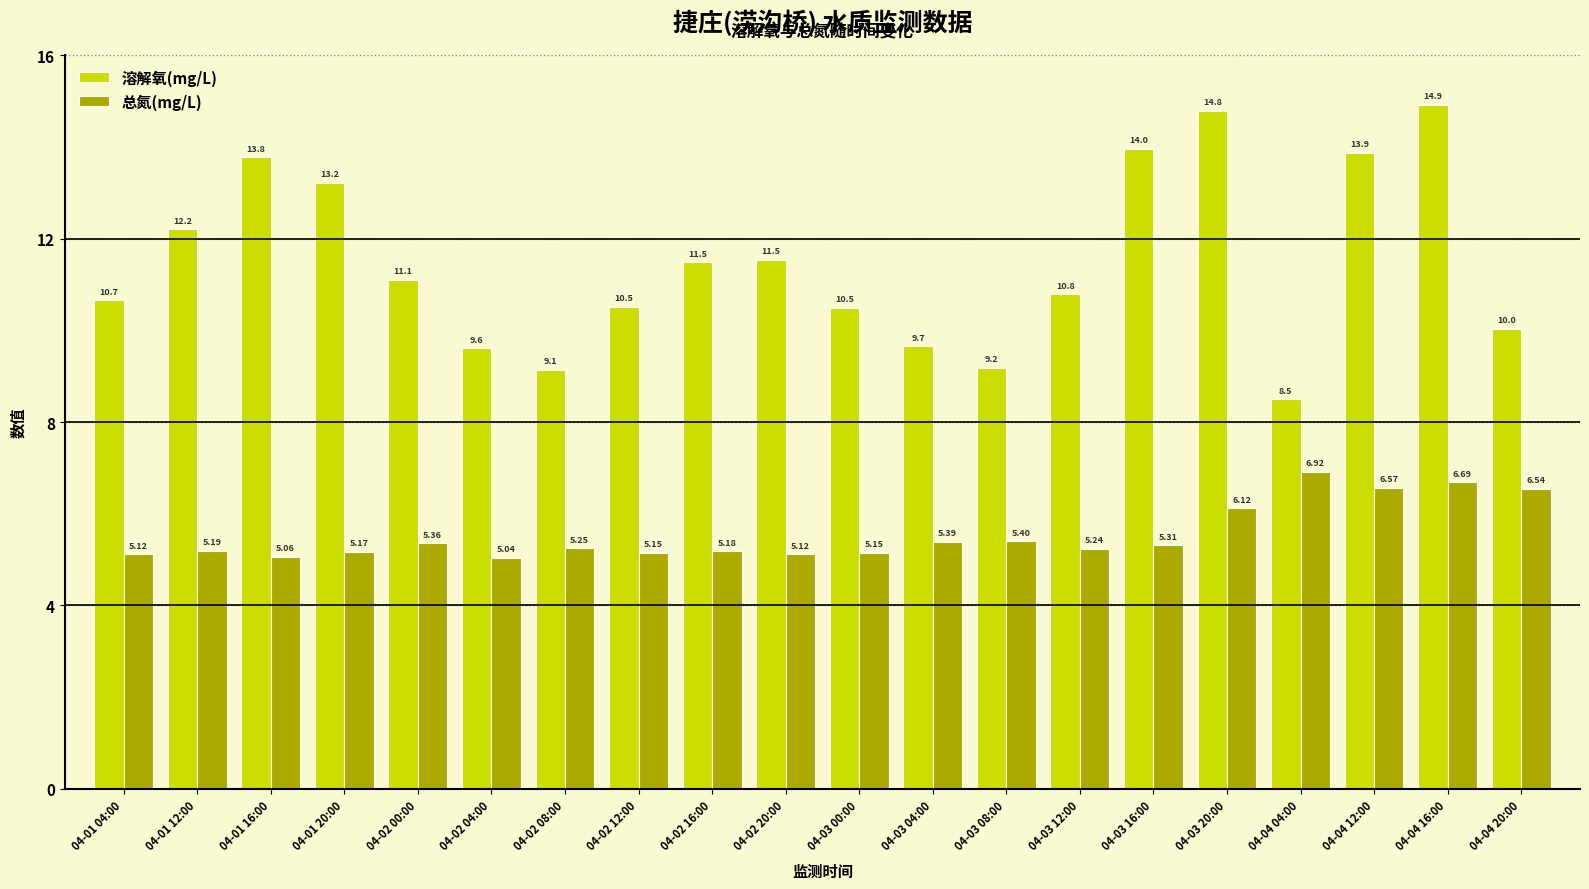

What is the difference between the highest and lowest values at 04-02 04:00?

4.6